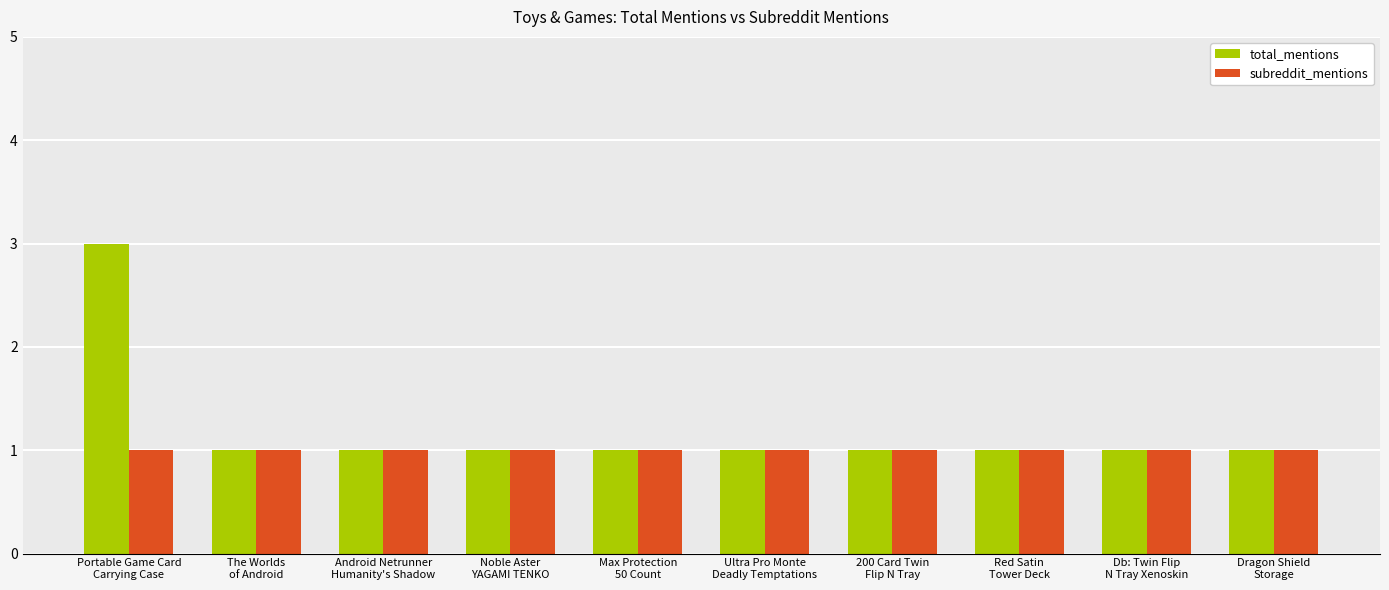

Which series has the largest total across all categories?

total_mentions